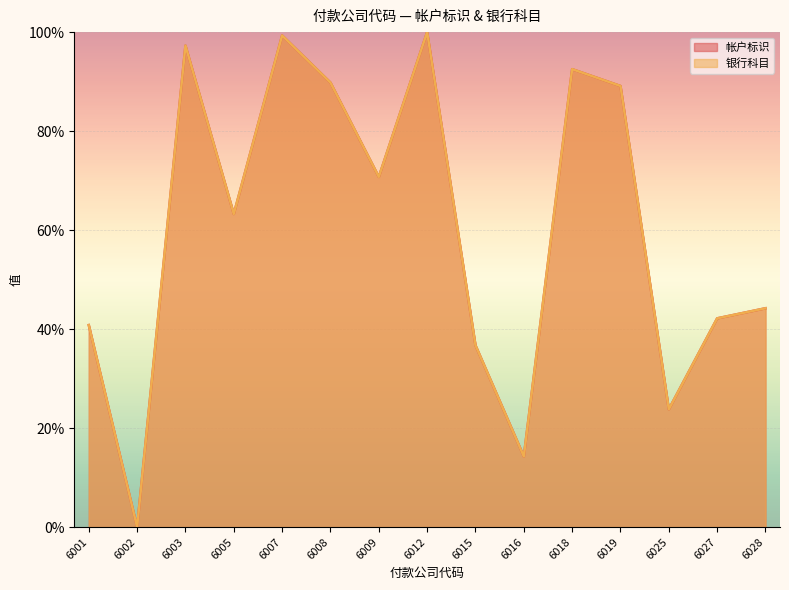

Reading left to right, transcribe all the data shown in this chart.

帐户标识: 6001=40.8	6002=0.0	6003=97.3	6005=63.3	6007=99.3	6008=89.8	6009=70.7	6012=100.0	6015=36.7	6016=14.3	6018=92.5	6019=89.1	6025=23.8	6027=42.2	6028=44.2
银行科目: 6001=40.8	6002=0.0	6003=97.3	6005=63.3	6007=99.3	6008=89.8	6009=70.7	6012=100.0	6015=36.7	6016=14.3	6018=92.5	6019=89.1	6025=23.8	6027=42.2	6028=44.2